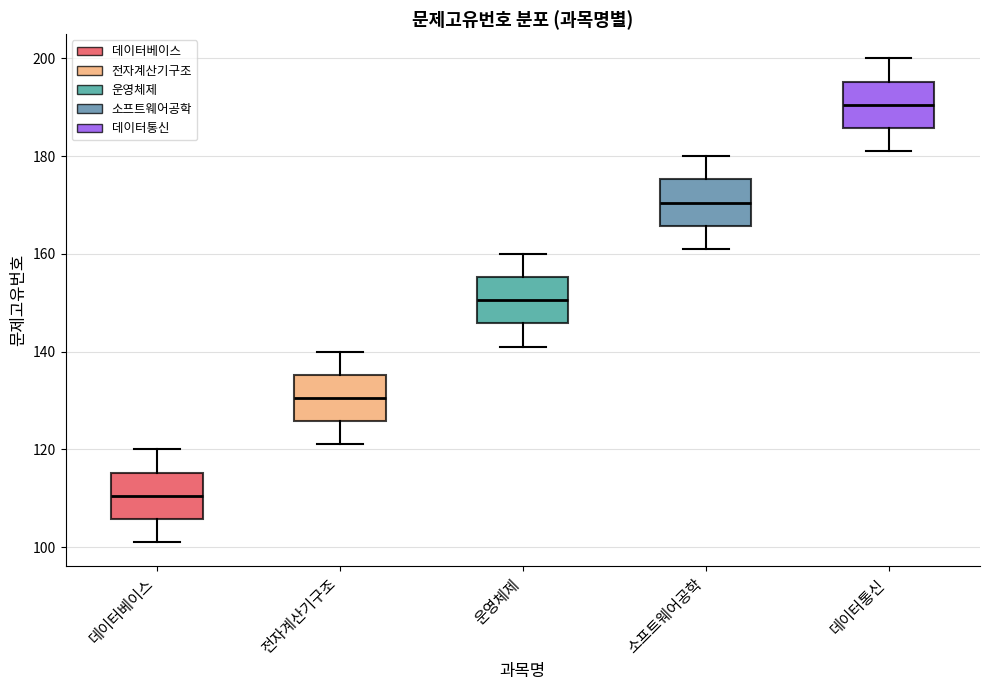

Reading left to right, transcribe this box plot: for each box, give where its median line is, the range the box spans, and where its two whiskers end, as read against the y-axis. The values are not printed on the chart, so give them approximately, as read against the axis.

데이터베이스: median 110, box 106 to 116, whiskers 102 to 120
전자계산기구조: median 130, box 126 to 136, whiskers 122 to 140
운영체제: median 150, box 146 to 156, whiskers 142 to 160
소프트웨어공학: median 170, box 166 to 176, whiskers 162 to 180
데이터통신: median 190, box 186 to 196, whiskers 182 to 200